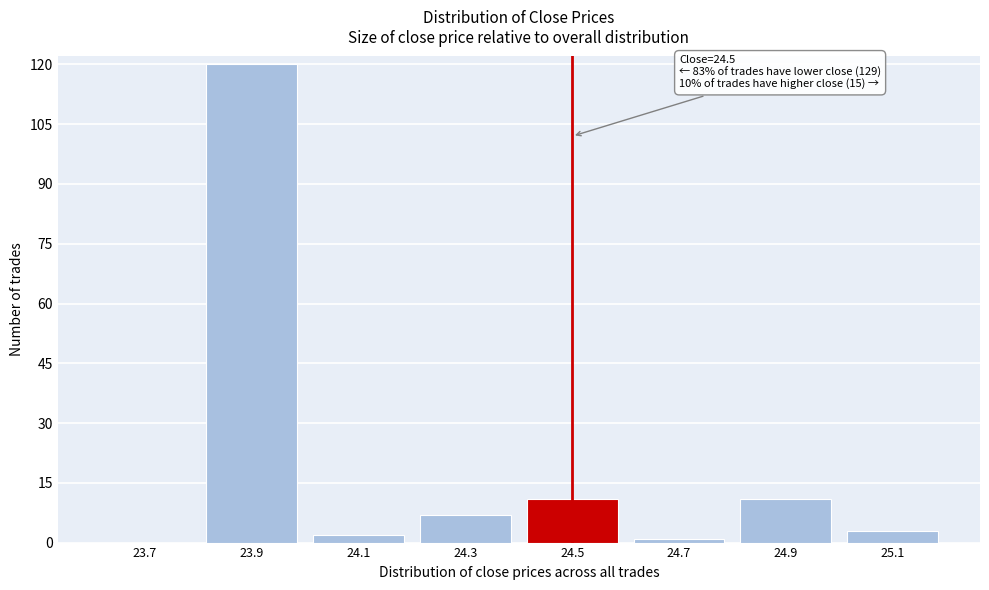

Reading left to right, what are all the values shown in this chart?

23.7=0	23.9=120	24.1=2	24.3=7	24.5=11	24.7=1	24.9=11	25.1=3